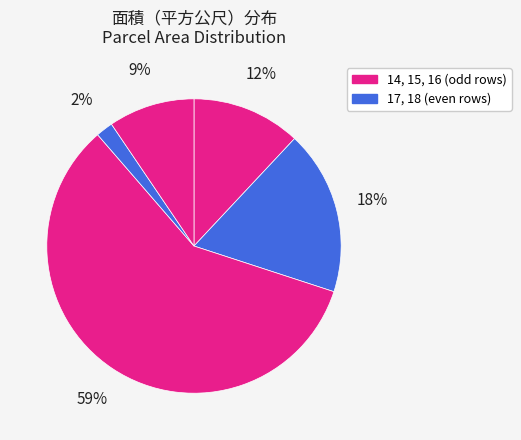

How many slices are in this pie chart?

5